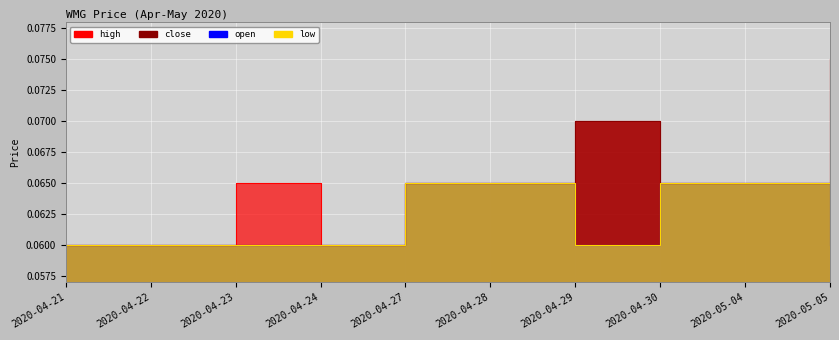

In close, how many points are higher than both neighbors (excluding endpoints)?

1